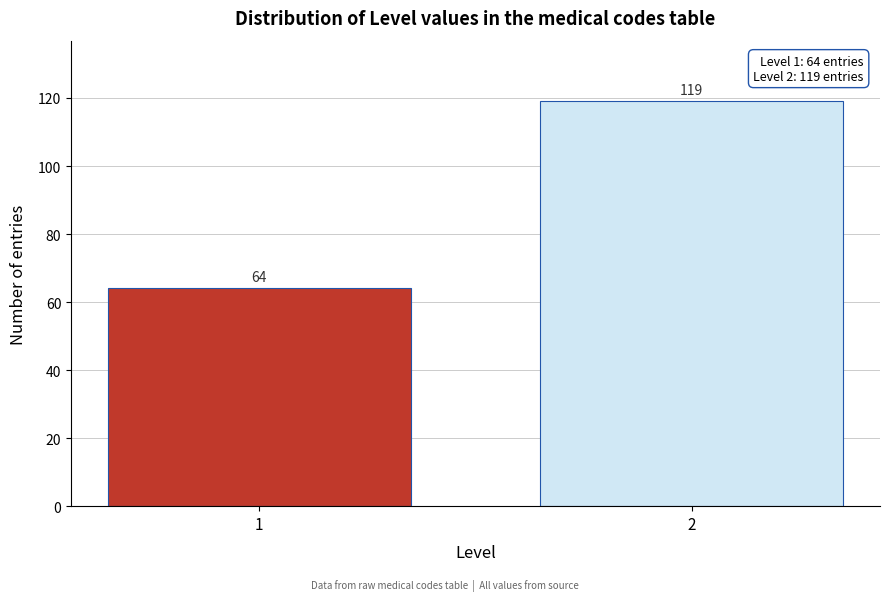

Reading right to left, transcribe all the data shown in this chart.

119	64